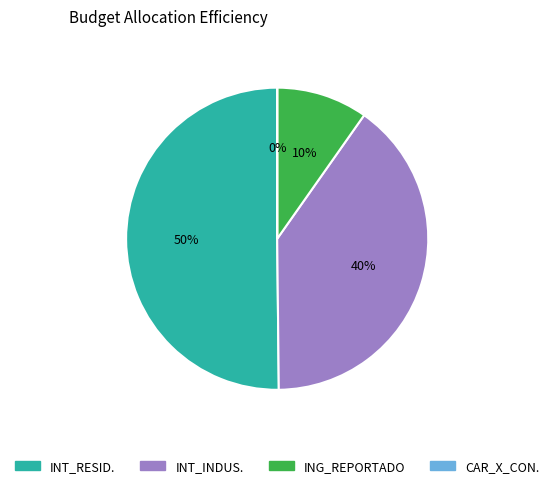

To the nearest percent, what is the difference between the largest and smallest slice percentages?

50%